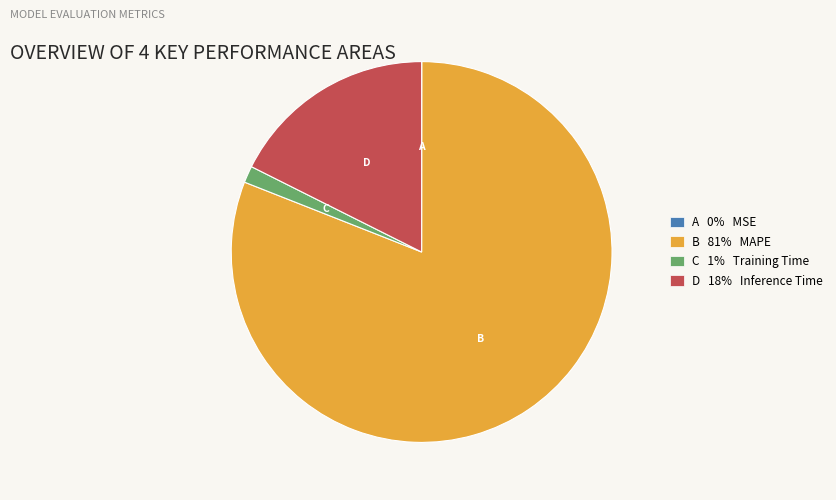

Is there a majority slice in this chart?

Yes